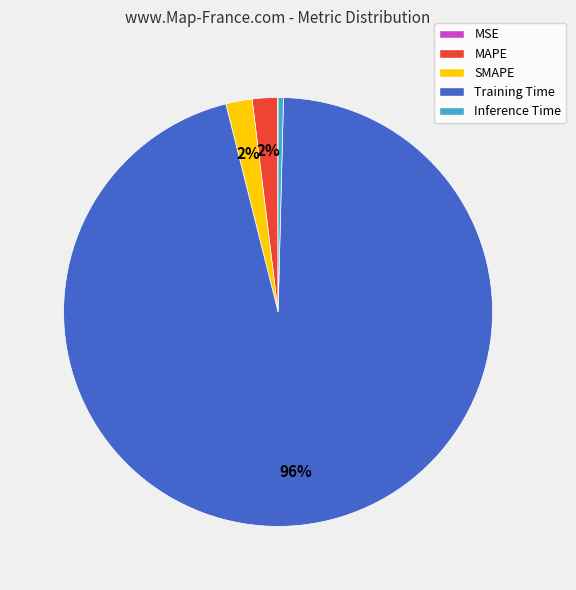

To the nearest percent, what is the combined percentage of Inference Time and MAPE?

2%